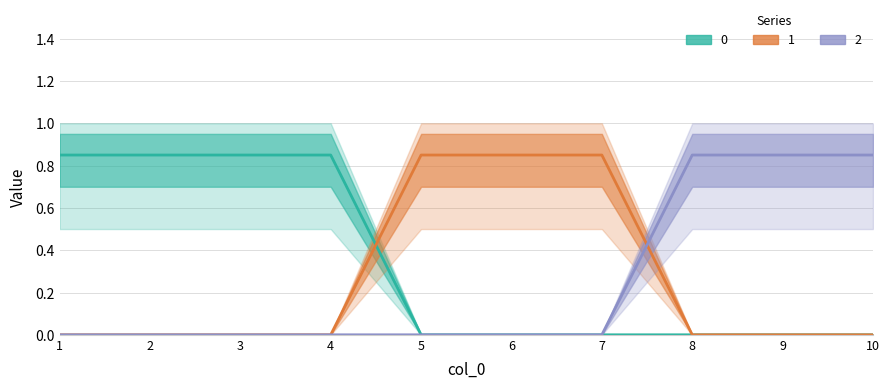

How many times do 2 and 1 cross each other?

1